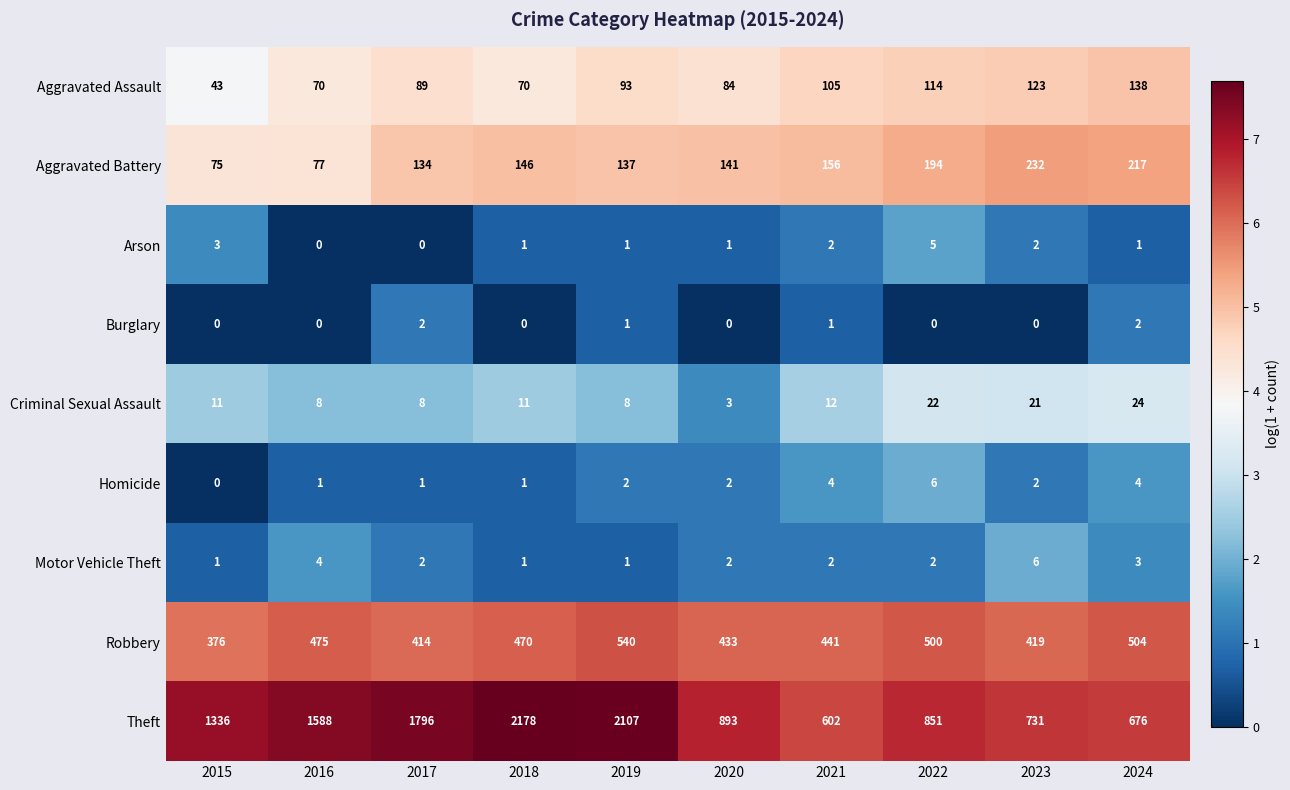

How many Arson values are between 1 and 2?

6